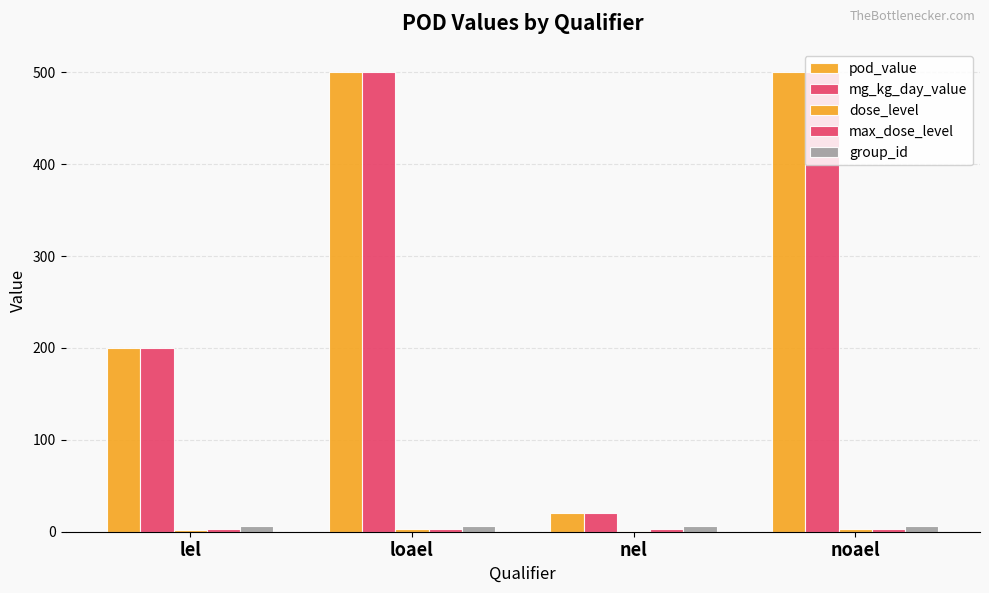

Rank the series at noael from highest to lowest value.

pod_value, mg_kg_day_value, group_id, dose_level, max_dose_level